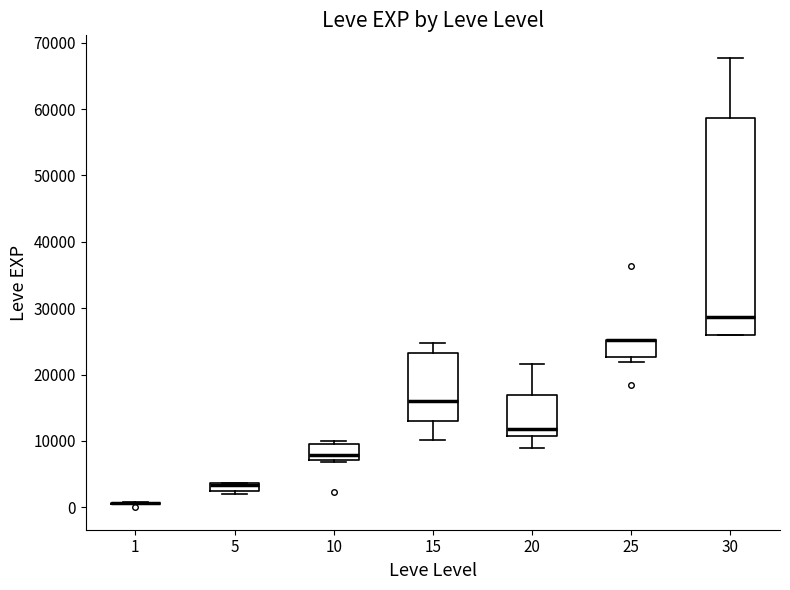

Comparing the boxes themselves (not the whiskers), which one is the tallest?

30